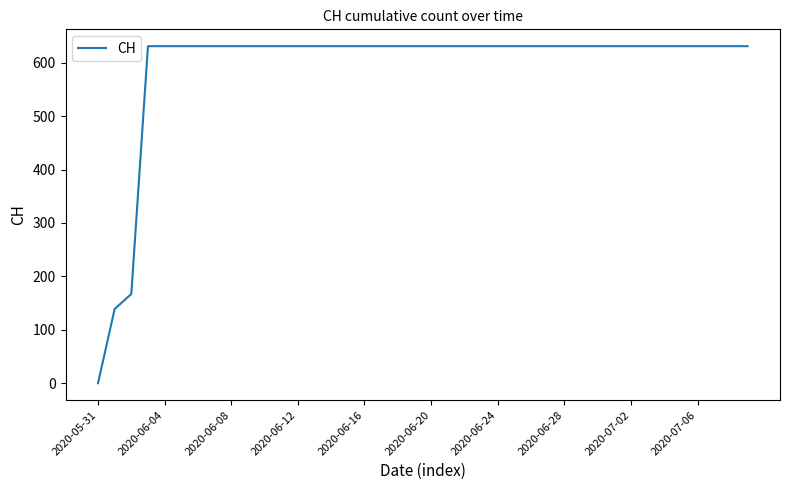

What is the difference between the maximum and minimum values?

631